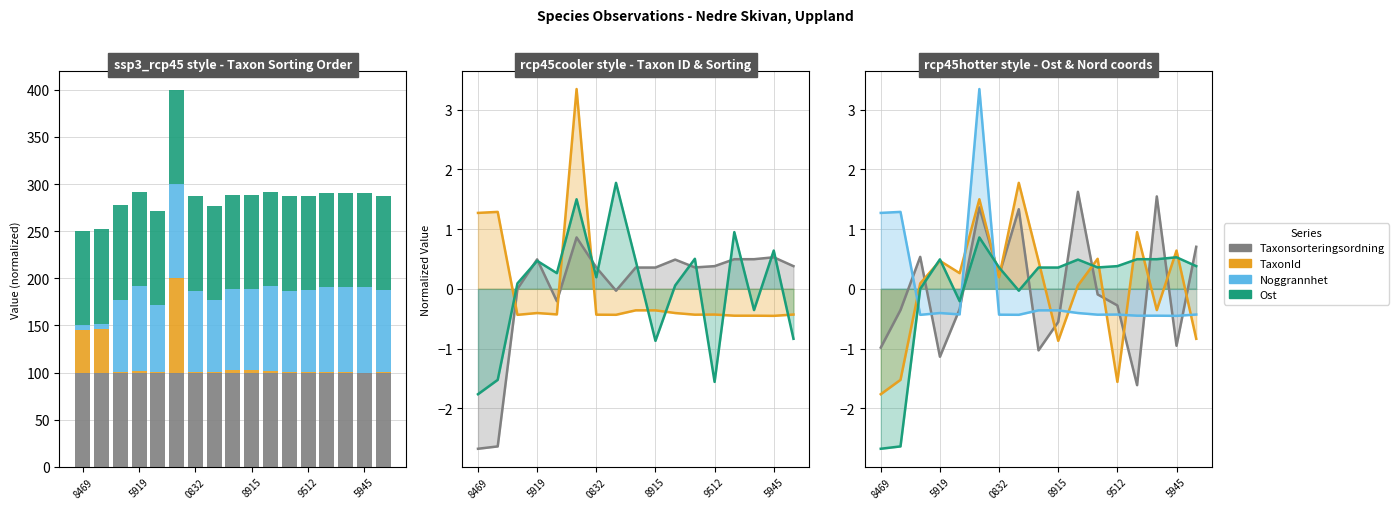

Which series has the widest spread of values?

TaxonId